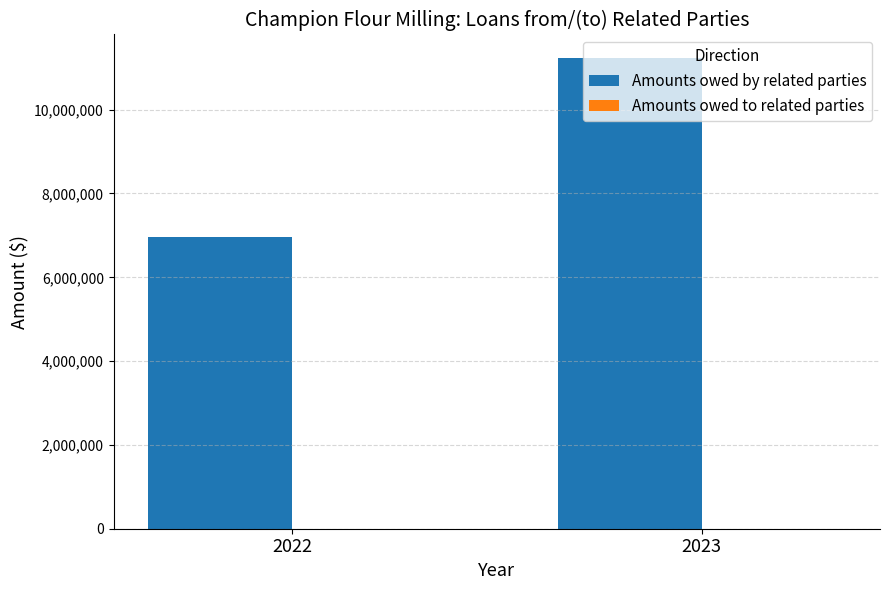

List the labels in order of value, smallest first.

2022, 2023